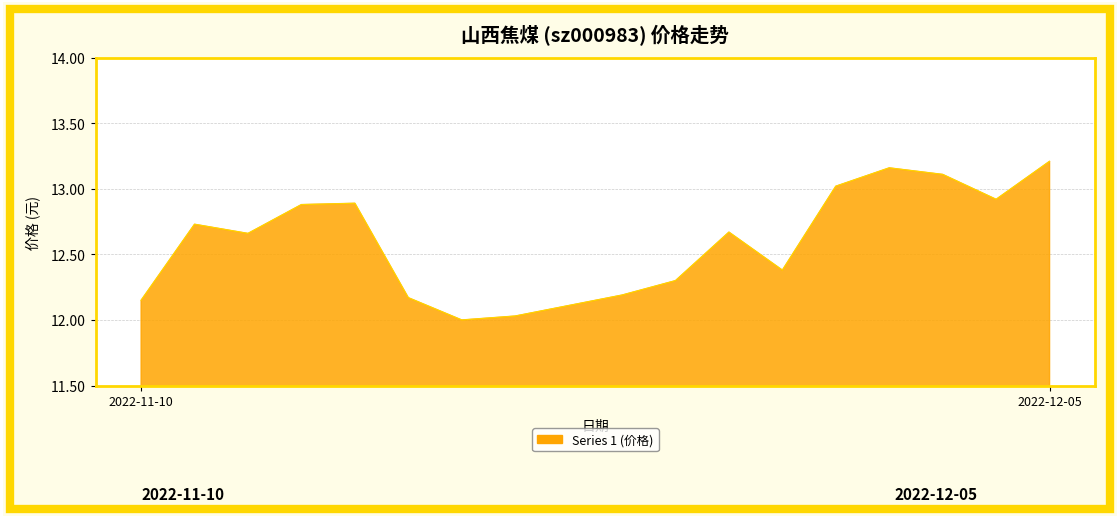

What is the sum of all values?

226.6